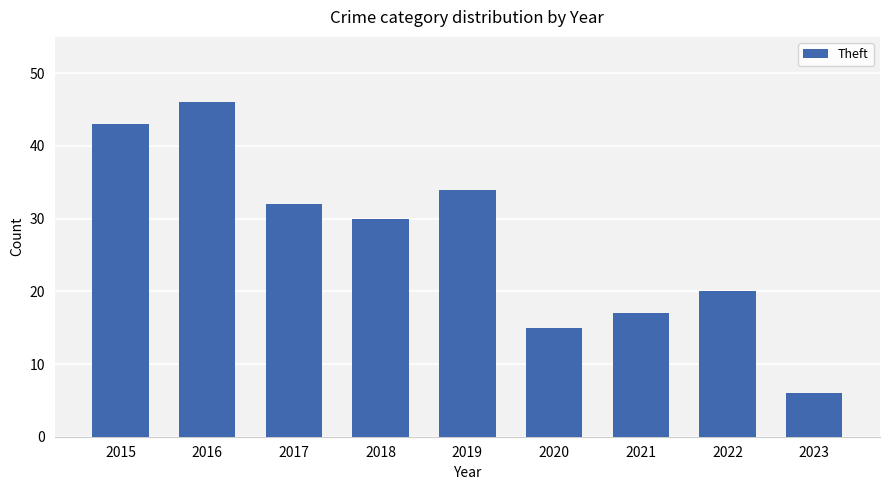

What is the change in value from 2018 to 2023?

-24